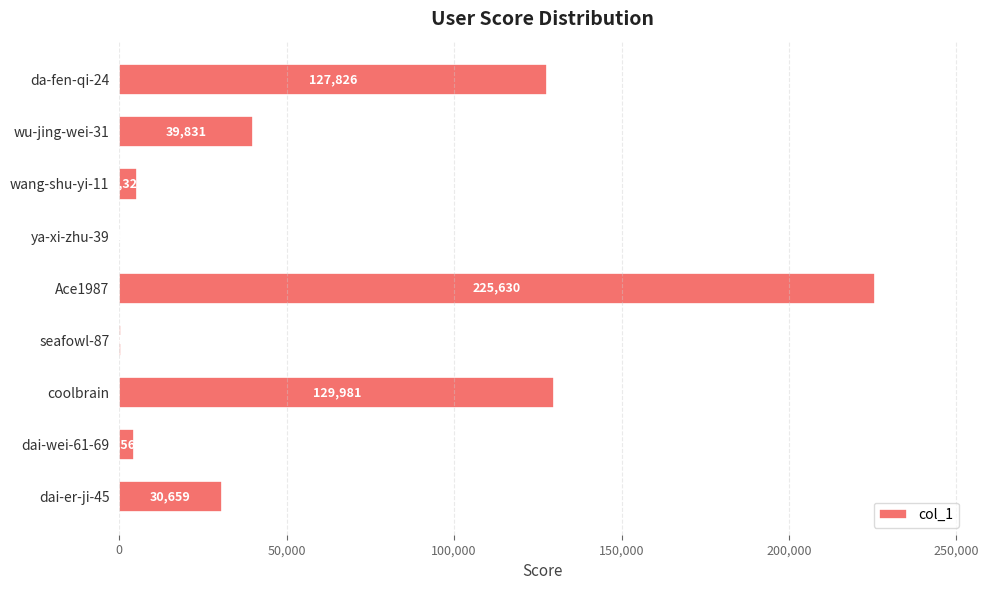

Which has a higher value, dai-wei-61-69 or wu-jing-wei-31?

wu-jing-wei-31